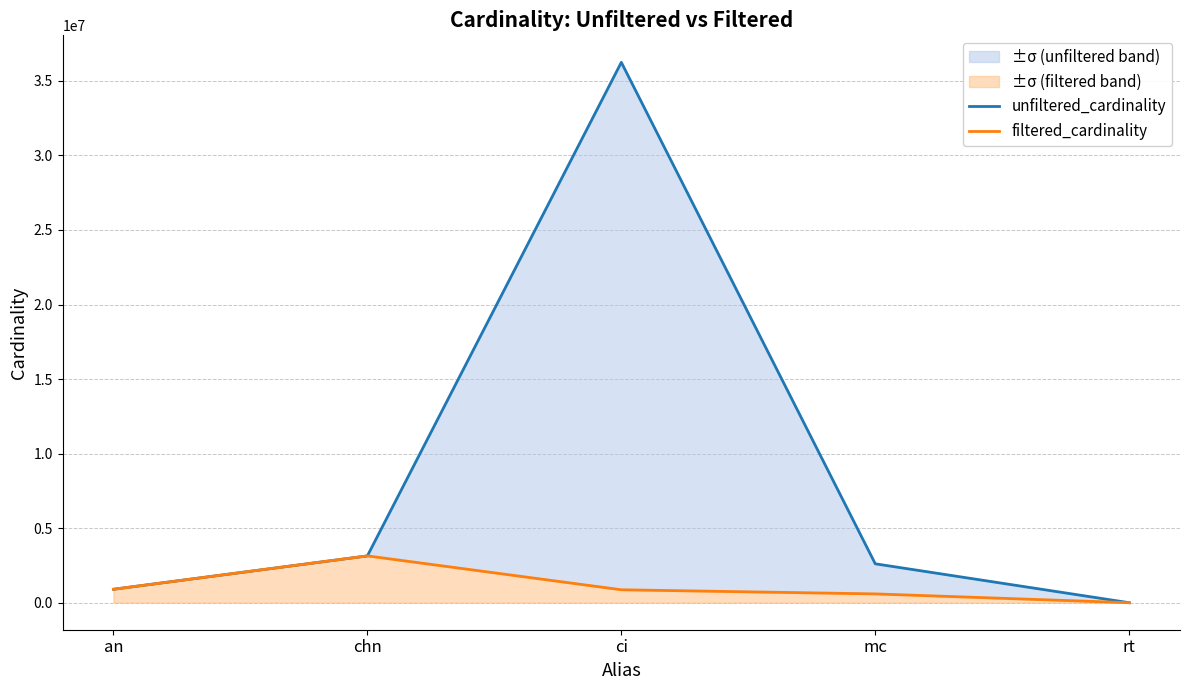

How many data points in filtered_cardinality are above 867477?

2